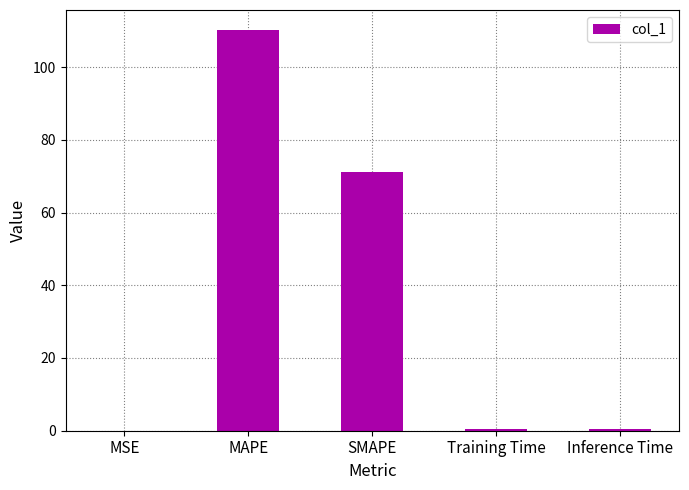

What is the greatest value displayed?

110.2